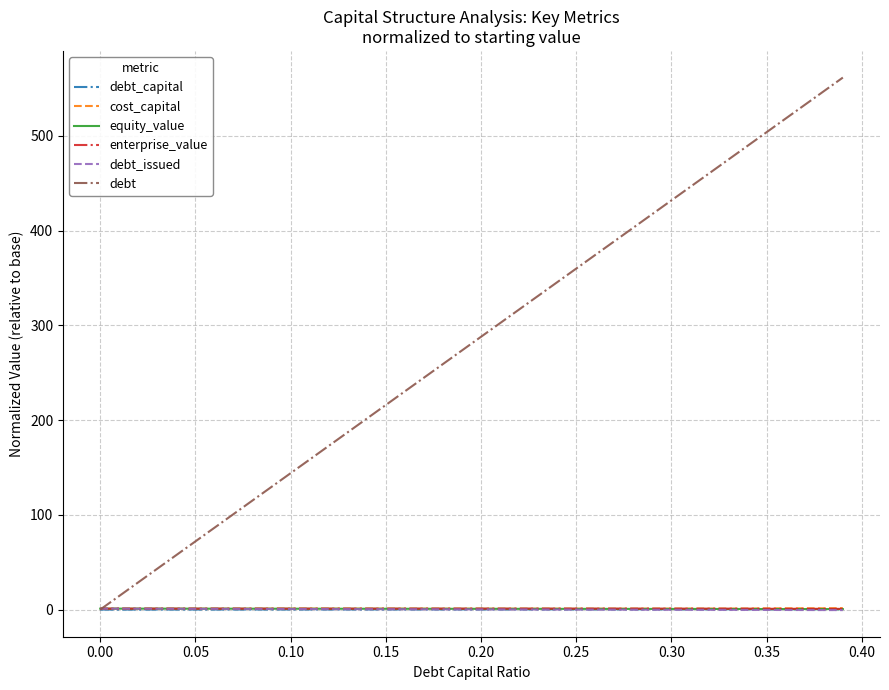

Which series has the largest range (max minus min)?

debt